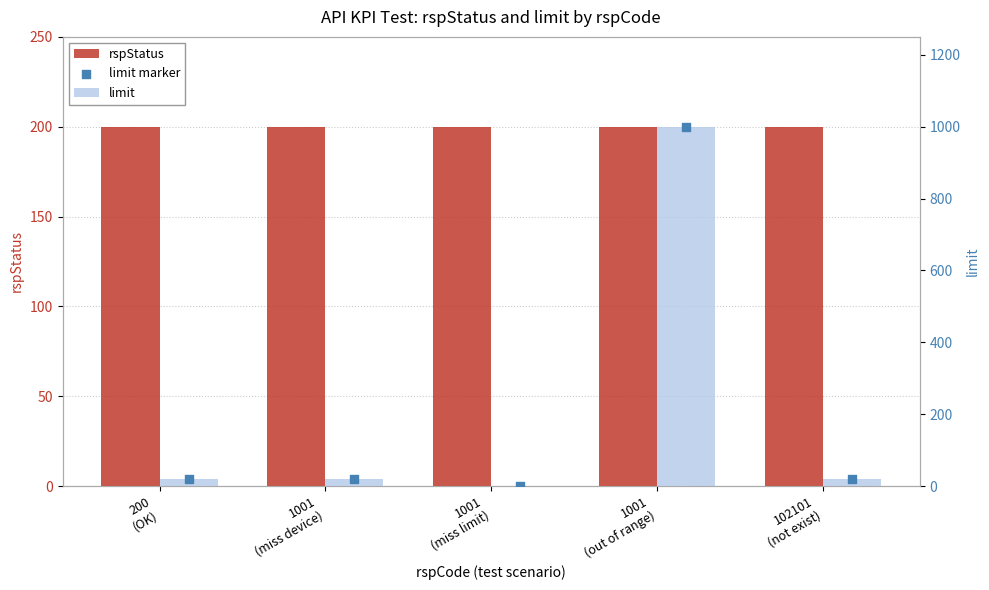

At which category is the sum across all series the highest?

1001
(out of range)